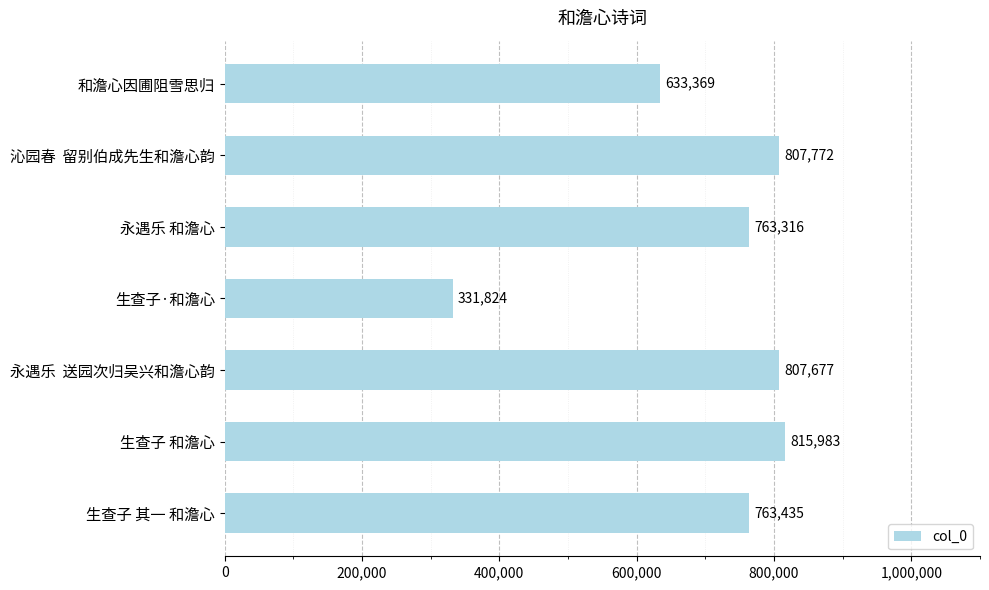

Which has a higher value, 生查子 其一 和澹心 or 和澹心因圃阻雪思归?

生查子 其一 和澹心